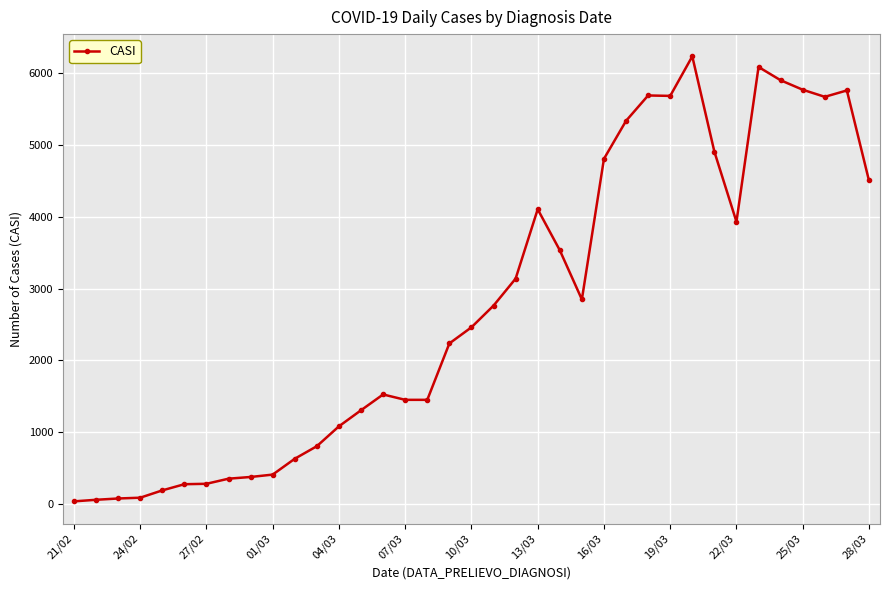

How many categories are shown in the chart?

37